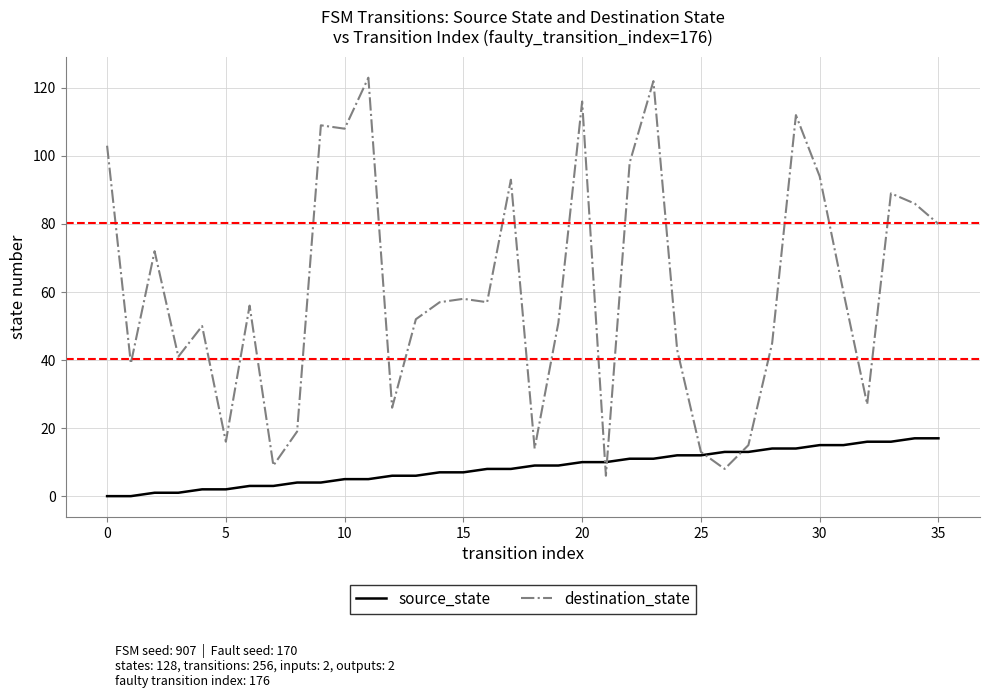

What is the sum of all destination_state values?

2167